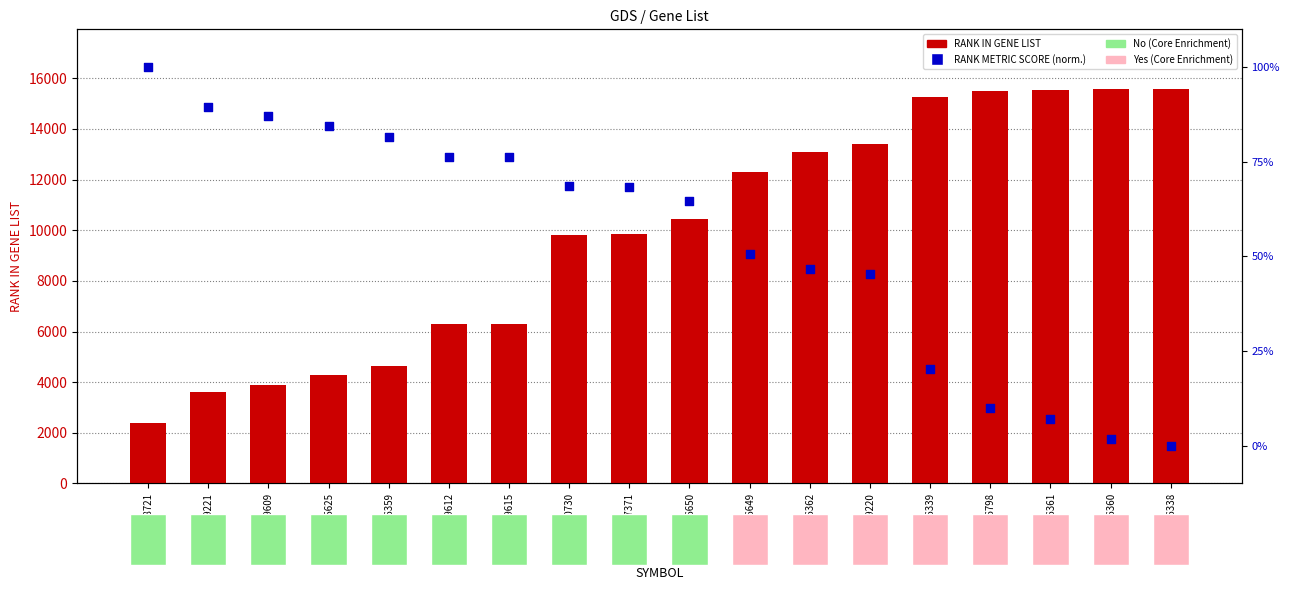

What is the total value across all series at XM_047176361?

15523.1